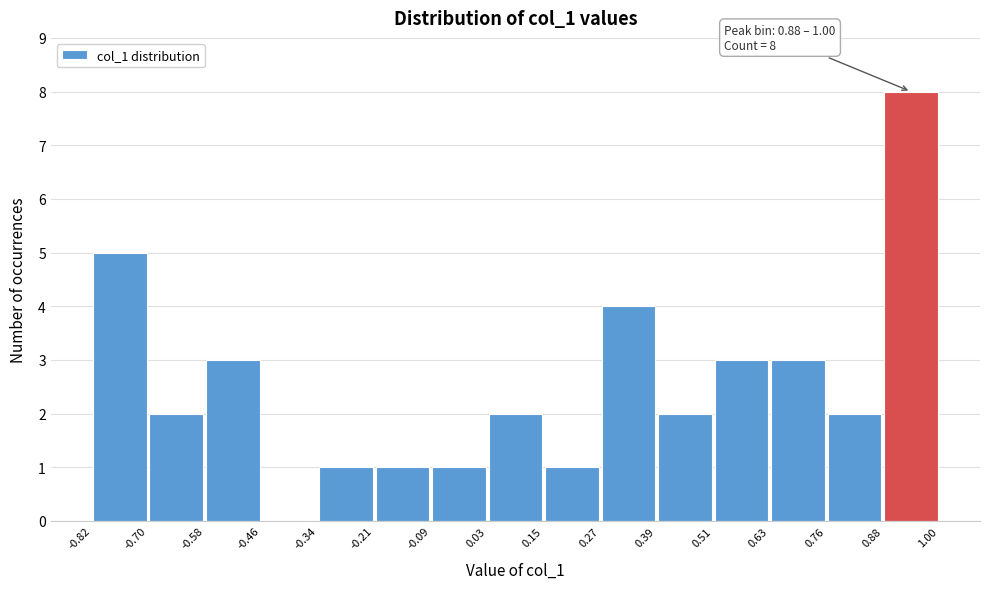

Over which range of the x-axis is the bar tallest?

0.88 to 1.00